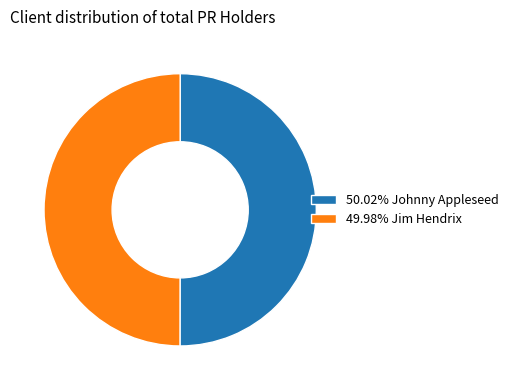

What is the ratio of the value at 49.98% Jim Hendrix to the value at 50.02% Johnny Appleseed?

1.0